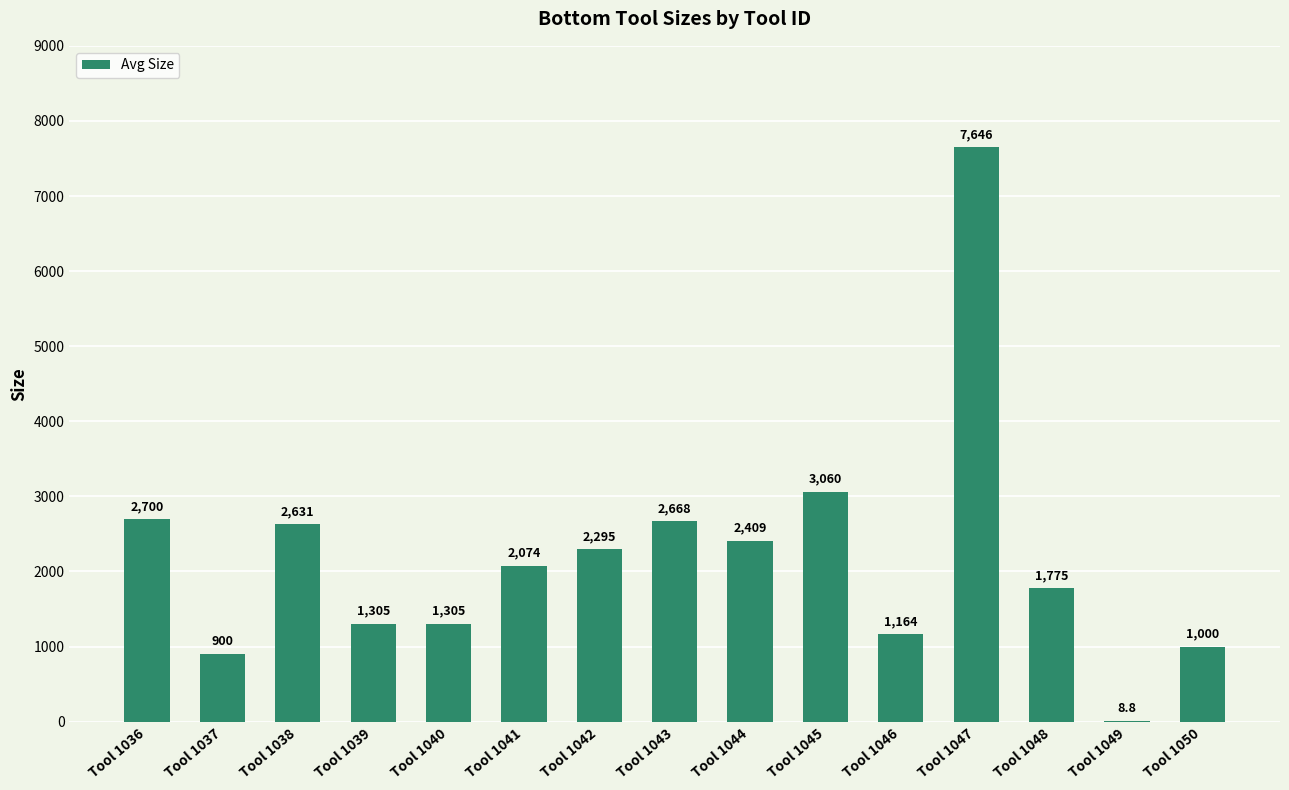

What is the sum of all values?

32941.3